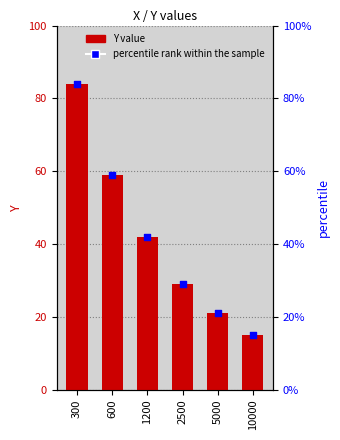

At which category is the sum across all series the highest?

300